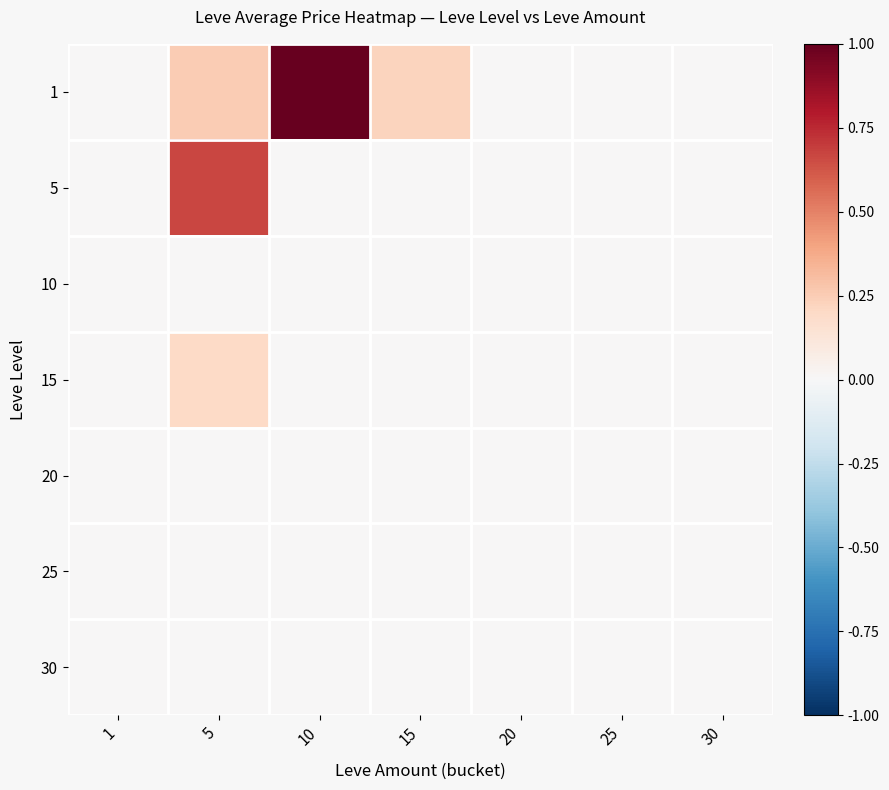

At which category is the sum across all series the highest?

5